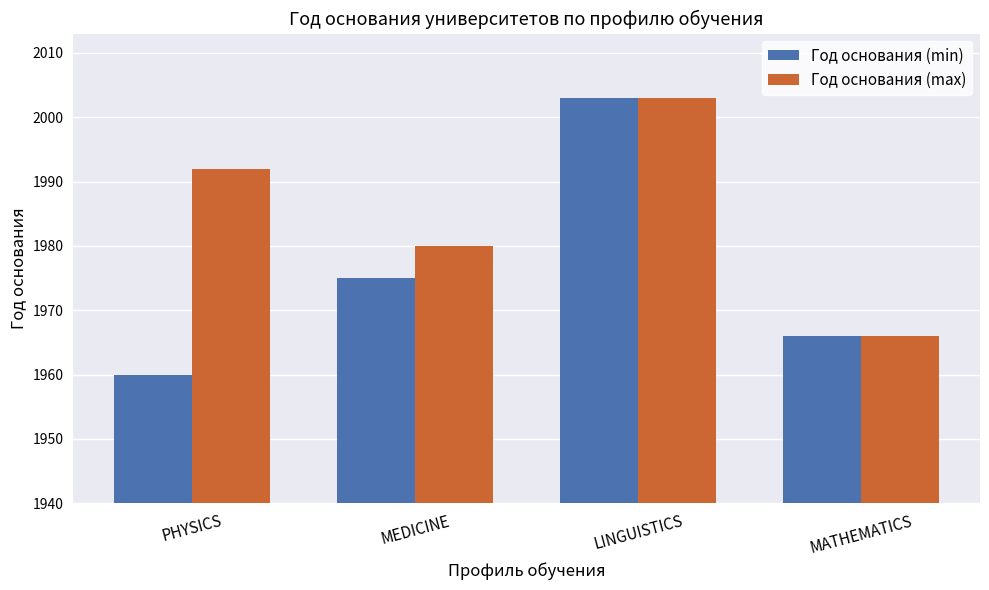

How many Год основания (min) values are between 1966 and 2003?

3